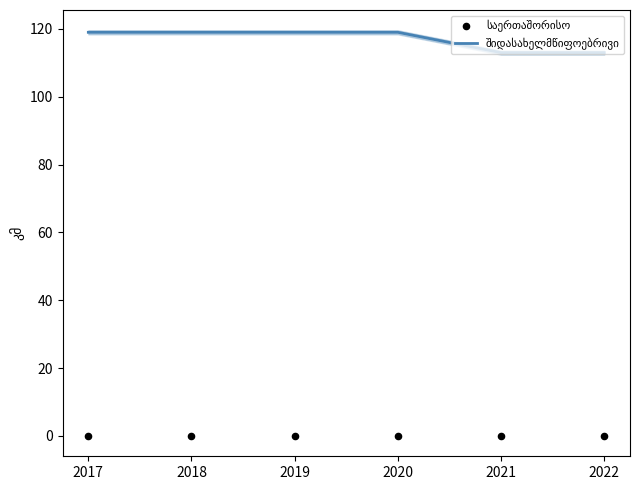

Is the value of შიდასახელმწიფოებრივი at 2020 greater than the value of საერთაშორისო at 2022?

Yes